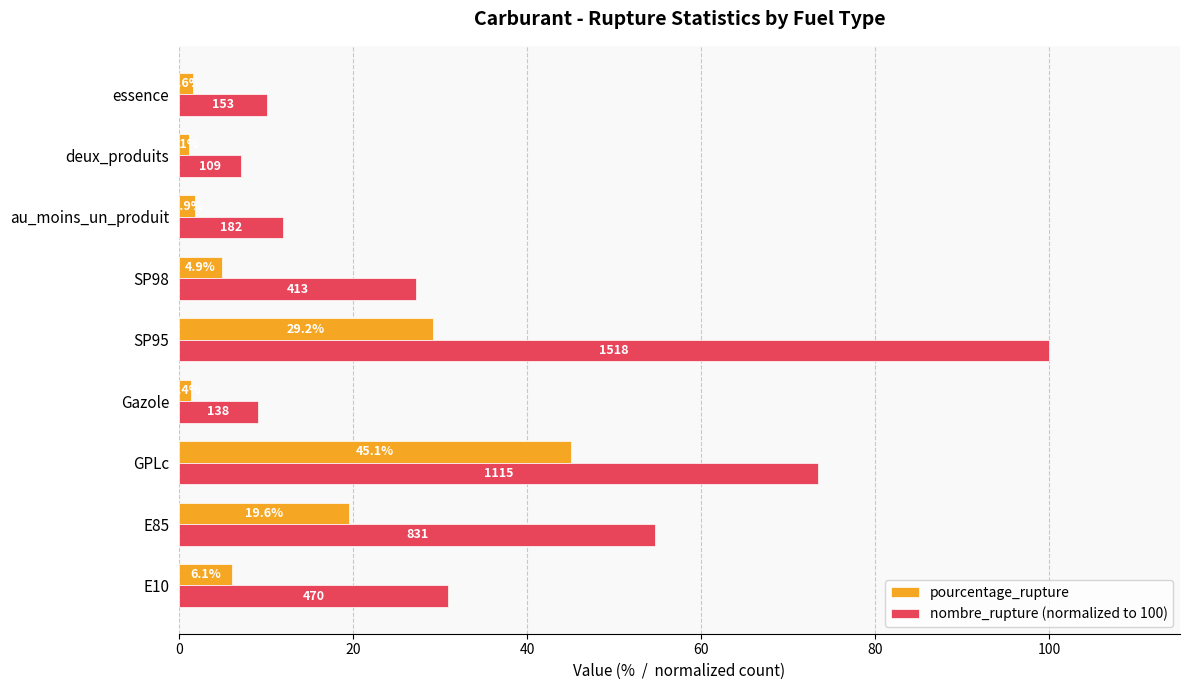

Which category has the highest value in the pourcentage_rupture series?

GPLc